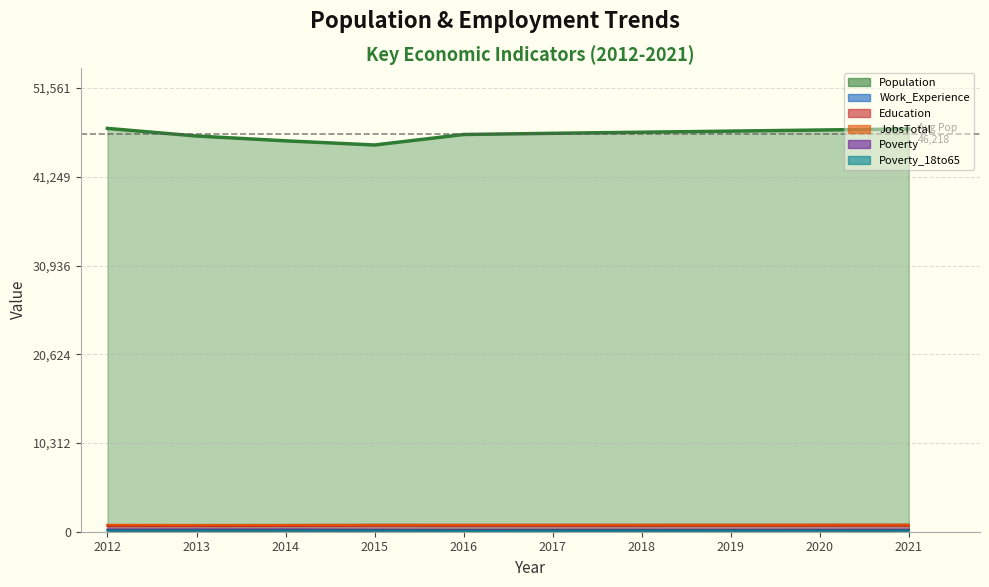

What is the lowest value of the Work_Experience series?

779